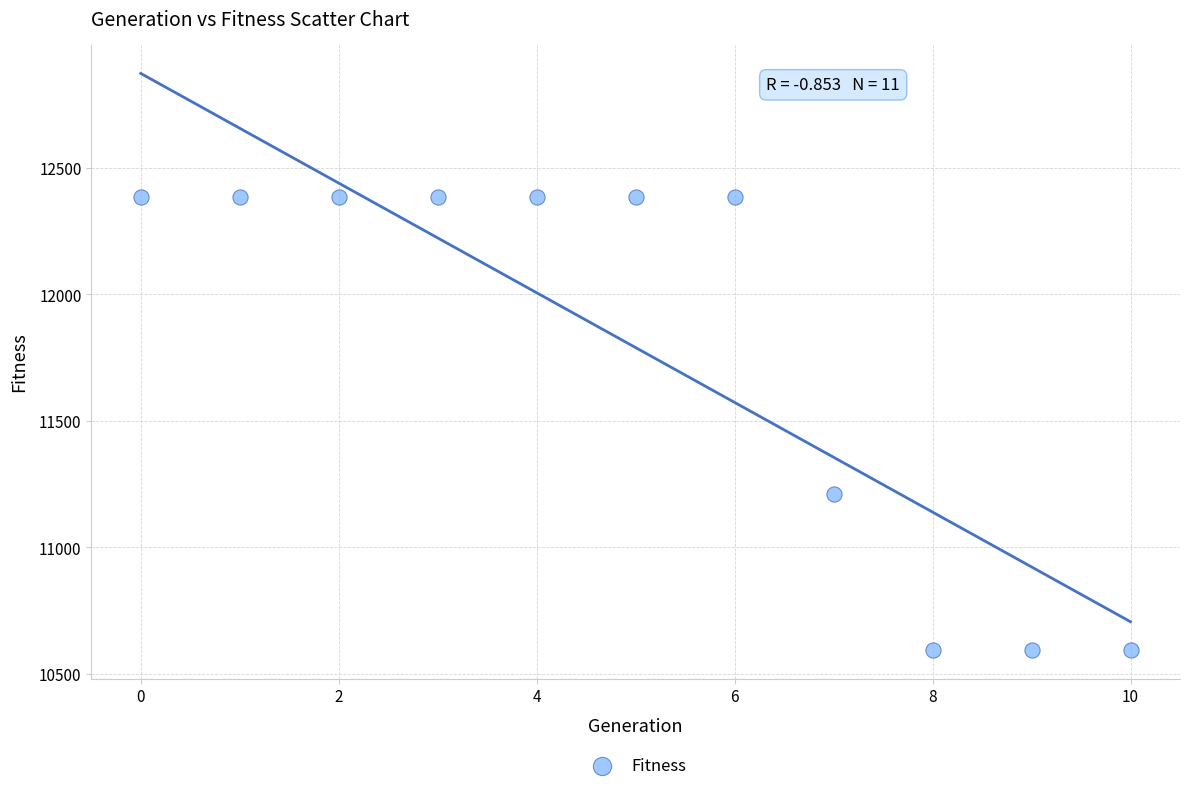

What Y value in the scatter plot is closest to 11489?

11209